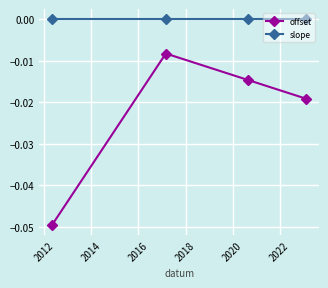

Rank the series by their average value, from lowest to highest.

offset, slope